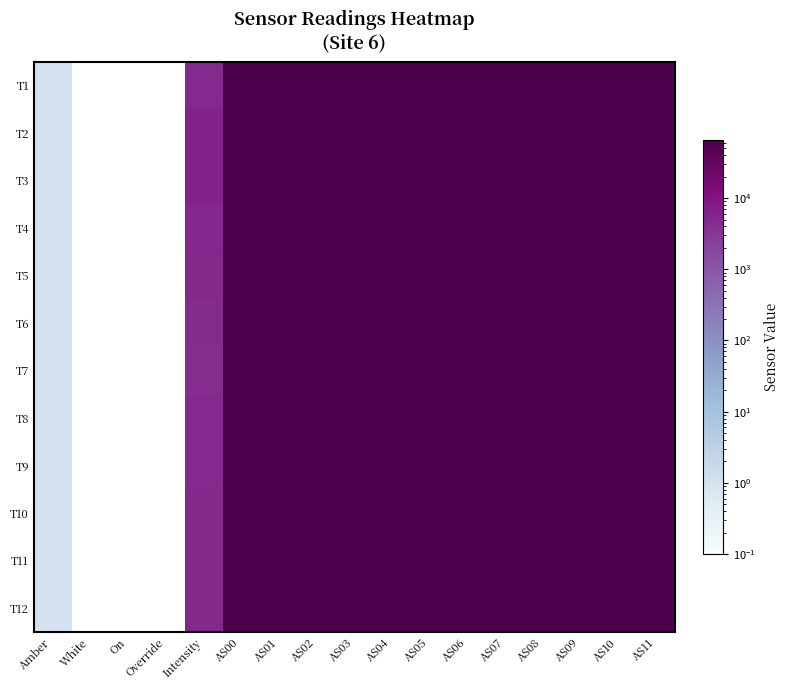

List the series in order of their peak value, lowest first.

T1, T2, T3, T4, T5, T6, T7, T8, T9, T10, T11, T12